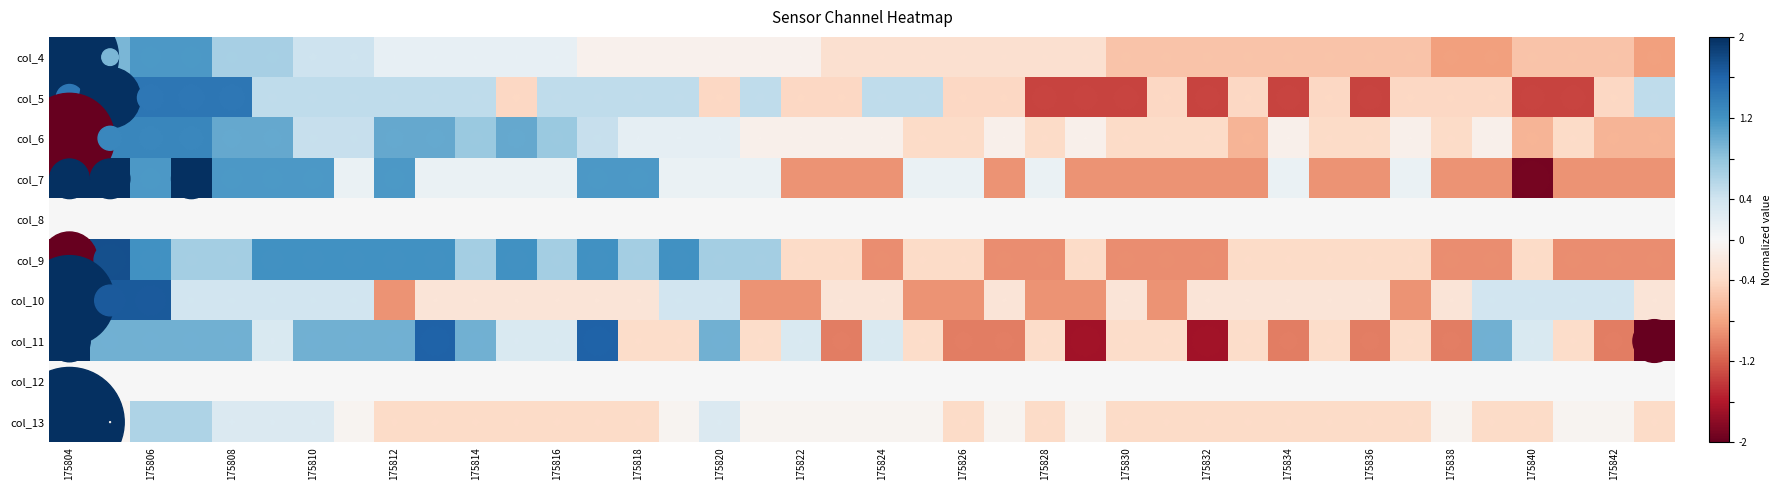

Reading left to right, transcribe all the data shown in this chart.

col_4: 5.4	0.9	1.2	1.2	0.7	0.7	0.4	0.4	0.2	0.2	0.2	0.2	0.2	-0.1	-0.1	-0.1	-0.1	-0.1	-0.1	-0.3	-0.3	-0.3	-0.3	-0.3	-0.3	-0.3	-0.6	-0.6	-0.6	-0.6	-0.6	-0.6	-0.6	-0.6	-0.8	-0.8	-0.6	-0.6	-0.6	-0.8
col_5: 1.4	3.3	1.4	1.4	1.4	0.5	0.5	0.5	0.5	0.5	0.5	-0.4	0.5	0.5	0.5	0.5	-0.4	0.5	-0.4	-0.4	0.5	0.5	-0.4	-0.4	-1.4	-1.4	-1.4	-0.4	-1.4	-0.4	-1.4	-0.4	-1.4	-0.4	-0.4	-0.4	-1.4	-1.4	-0.4	0.5
col_6: -4.9	1.3	1.3	1.3	1.0	1.0	0.5	0.5	1.0	1.0	0.7	1.0	0.7	0.5	0.2	0.2	0.2	-0.1	-0.1	-0.1	-0.1	-0.4	-0.4	-0.1	-0.4	-0.1	-0.4	-0.4	-0.4	-0.7	-0.1	-0.4	-0.4	-0.1	-0.4	-0.1	-0.7	-0.4	-0.7	-0.7
col_7: 2.2	2.2	1.1	2.2	1.1	1.1	1.1	0.1	1.1	0.1	0.1	0.1	0.1	1.1	1.1	0.1	0.1	0.1	-0.9	-0.9	-0.9	0.1	0.1	-0.9	0.1	-0.9	-0.9	-0.9	-0.9	-0.9	0.1	-0.9	-0.9	0.1	-0.9	-0.9	-1.9	-0.9	-0.9	-0.9
col_8: 0.0	0.0	0.0	0.0	0.0	0.0	0.0	0.0	0.0	0.0	0.0	0.0	0.0	0.0	0.0	0.0	0.0	0.0	0.0	0.0	0.0	0.0	0.0	0.0	0.0	0.0	0.0	0.0	0.0	0.0	0.0	0.0	0.0	0.0	0.0	0.0	0.0	0.0	0.0	0.0
col_9: -3.1	1.8	1.2	0.7	0.7	1.2	1.2	1.2	1.2	1.2	0.7	1.2	0.7	1.2	0.7	1.2	0.7	0.7	-0.4	-0.4	-0.9	-0.4	-0.4	-0.9	-0.9	-0.4	-0.9	-0.9	-0.9	-0.4	-0.4	-0.4	-0.4	-0.4	-0.9	-0.9	-0.4	-0.9	-0.9	-0.9
col_10: 4.9	1.7	1.7	0.4	0.4	0.4	0.4	0.4	-0.9	-0.3	-0.3	-0.3	-0.3	-0.3	-0.3	0.4	0.4	-0.9	-0.9	-0.3	-0.3	-0.9	-0.9	-0.3	-0.9	-0.9	-0.3	-0.9	-0.3	-0.3	-0.3	-0.3	-0.3	-0.9	-0.3	0.4	0.4	0.4	0.4	-0.3
col_11: 2.3	1.0	1.0	1.0	1.0	0.3	1.0	1.0	1.0	1.6	1.0	0.3	0.3	1.6	-0.4	-0.4	1.0	-0.4	0.3	-1.0	0.3	-0.4	-1.0	-1.0	-0.4	-1.7	-0.4	-0.4	-1.7	-0.4	-1.0	-0.4	-1.0	-0.4	-1.0	1.0	0.3	-0.4	-1.0	-2.3
col_12: 0.0	0.0	0.0	0.0	0.0	0.0	0.0	0.0	0.0	0.0	0.0	0.0	0.0	0.0	0.0	0.0	0.0	0.0	0.0	0.0	0.0	0.0	0.0	0.0	0.0	0.0	0.0	0.0	0.0	0.0	0.0	0.0	0.0	0.0	0.0	0.0	0.0	0.0	0.0	0.0
col_13: 6.0	-0.1	0.6	0.6	0.3	0.3	0.3	-0.1	-0.4	-0.4	-0.4	-0.4	-0.4	-0.4	-0.4	-0.1	0.3	-0.1	-0.1	-0.1	-0.1	-0.1	-0.4	-0.1	-0.4	-0.1	-0.4	-0.4	-0.4	-0.4	-0.4	-0.4	-0.4	-0.4	-0.1	-0.4	-0.4	-0.1	-0.1	-0.4